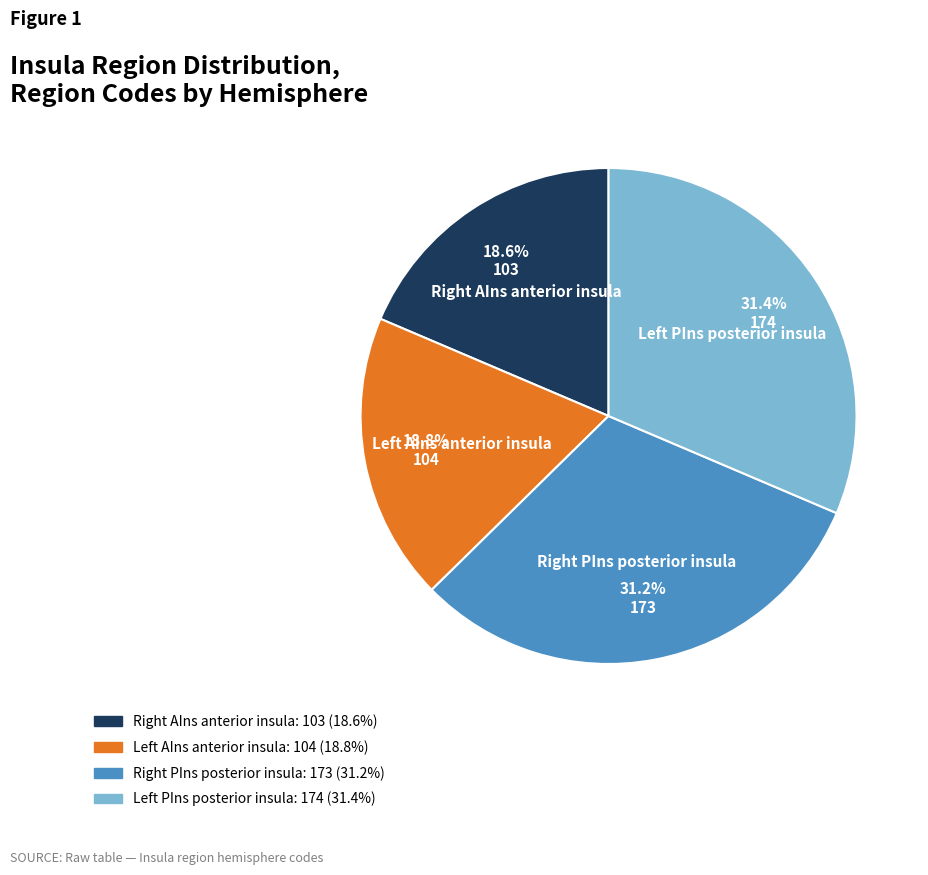

To the nearest percent, what is the difference between the largest and smallest slice percentages?

13%